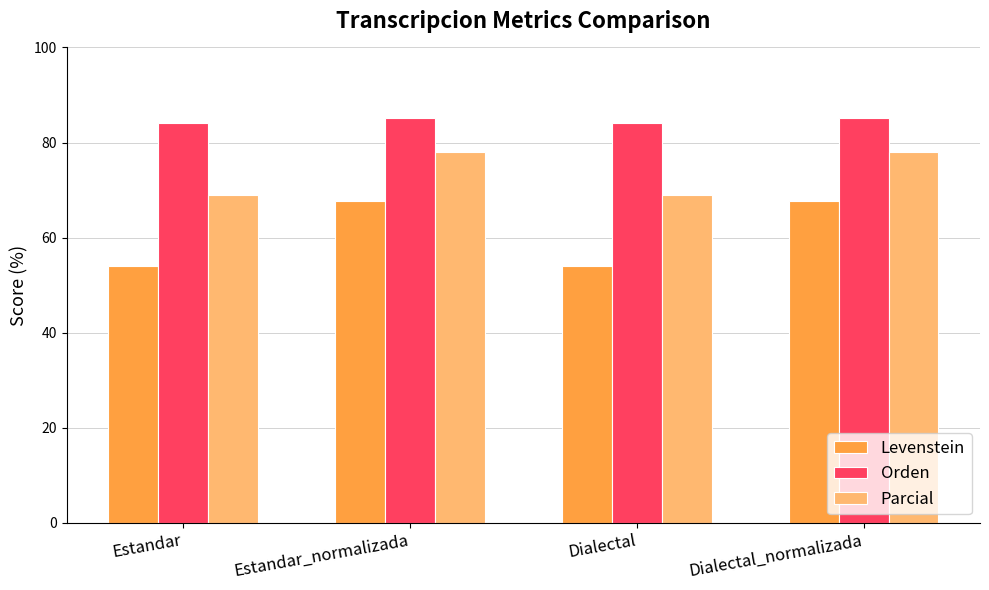

Rank the series by their average value, from lowest to highest.

Levenstein, Parcial, Orden